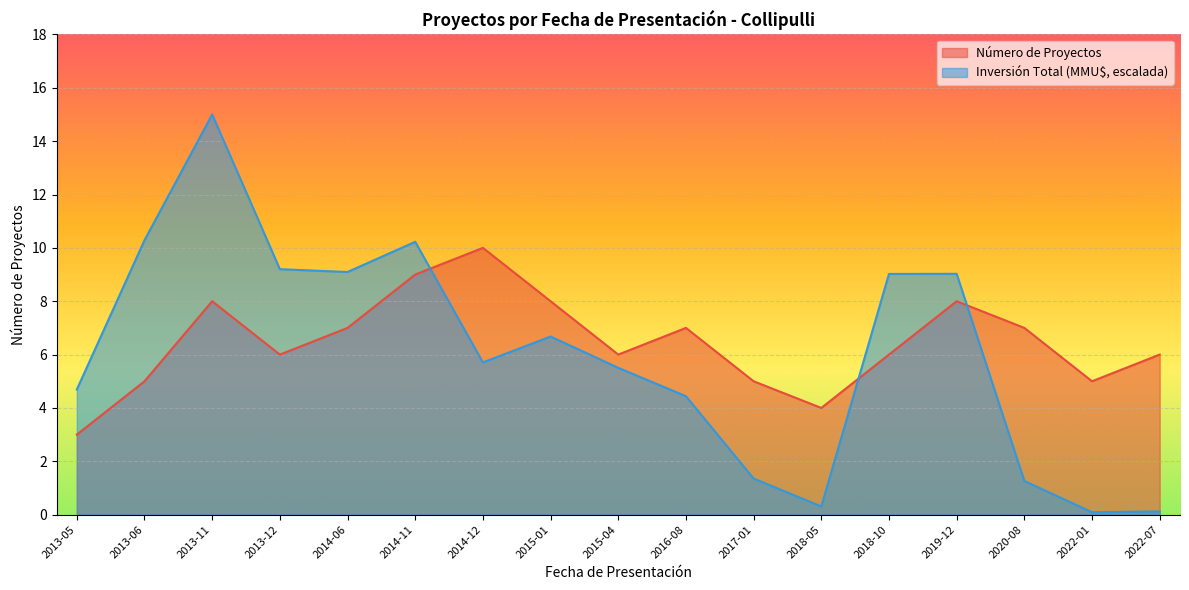

How many times do Número de Proyectos and Inversión Total (MMU$) cross each other?

3